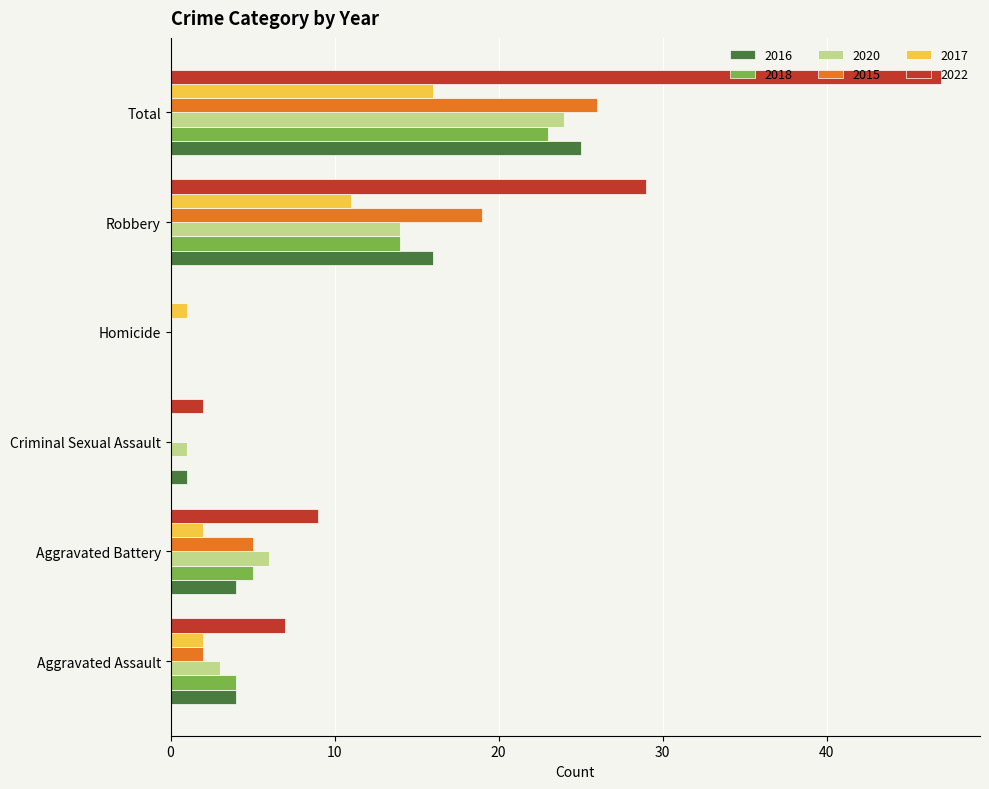

What is the sum of all 2018 values?

46